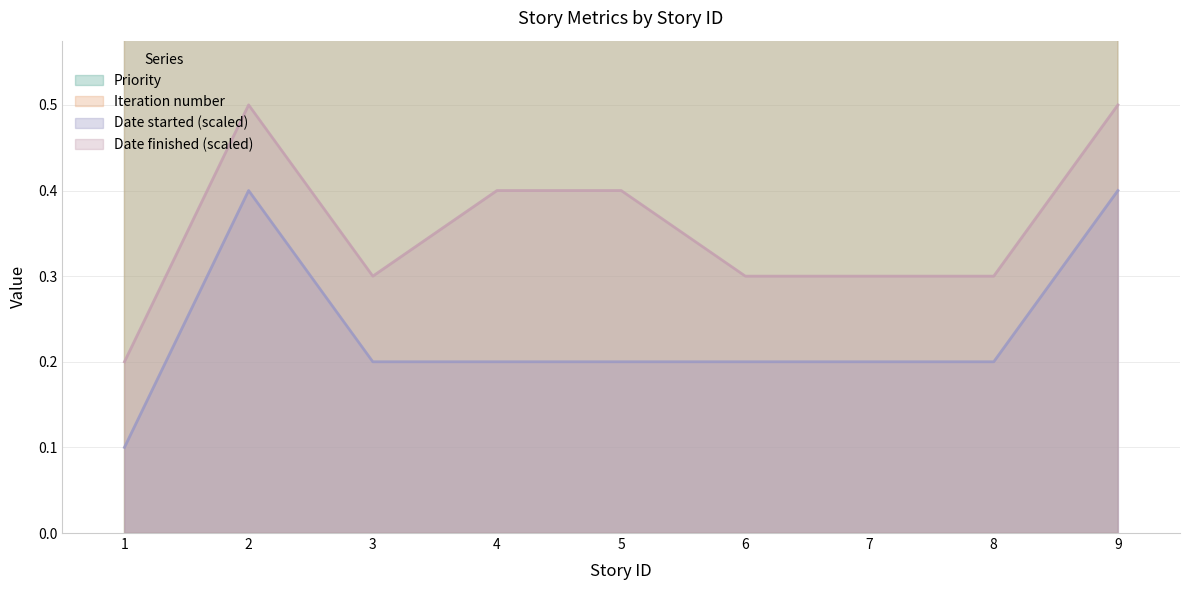

True or false: Date started has a value of 0.3 at 6.

False